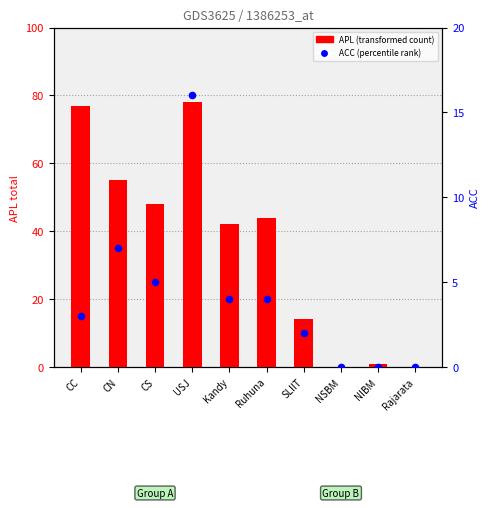

Is the value of ACC (percentile) at NIBM greater than the value of APL (transformed count) at Rajarata?

No